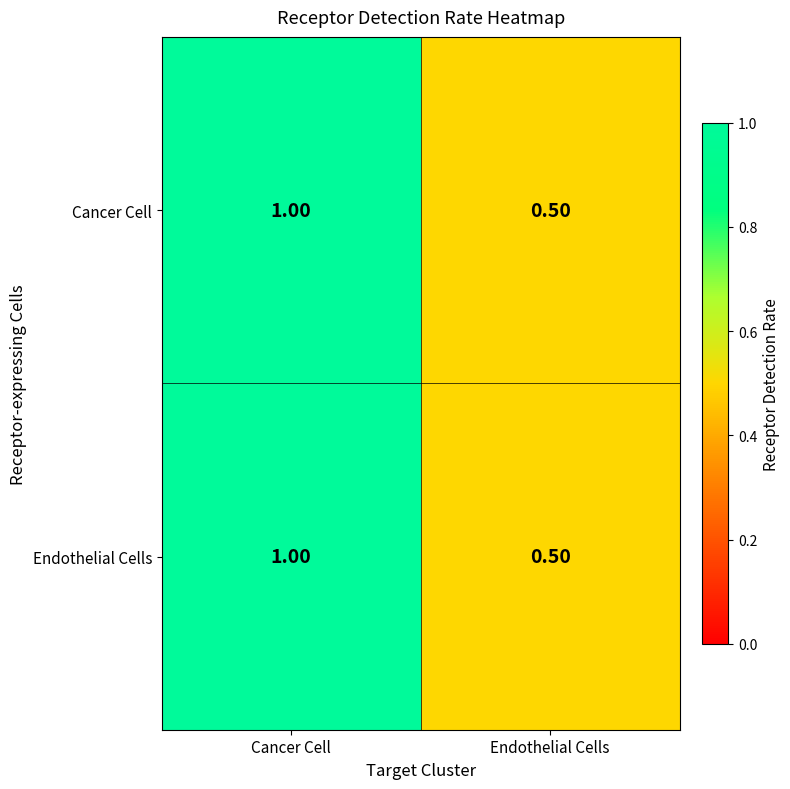

Rank the categories by Endothelial Cells value from lowest to highest.

Endothelial Cells, Cancer Cell